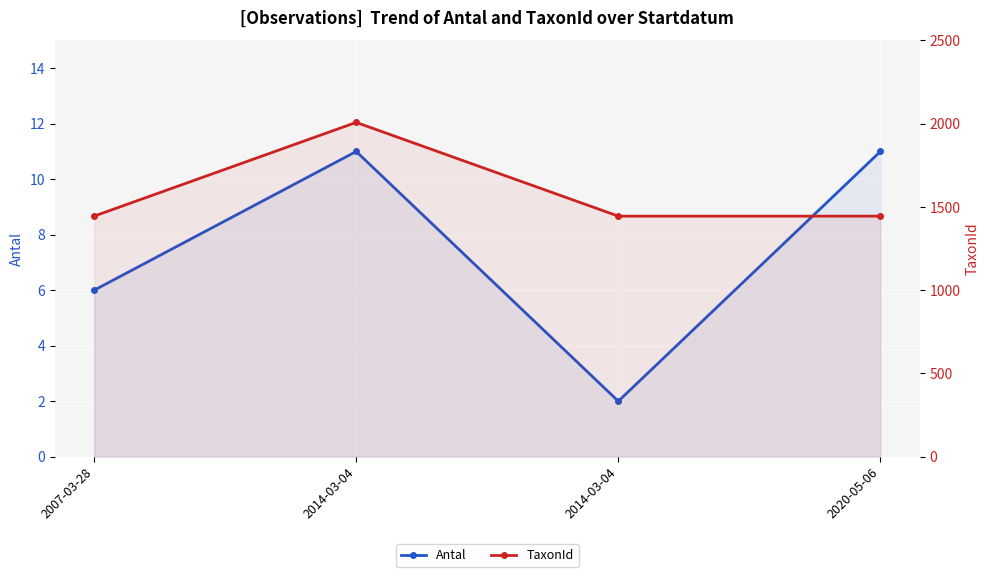

Which category has the highest value in the Antal series?

2014-03-04